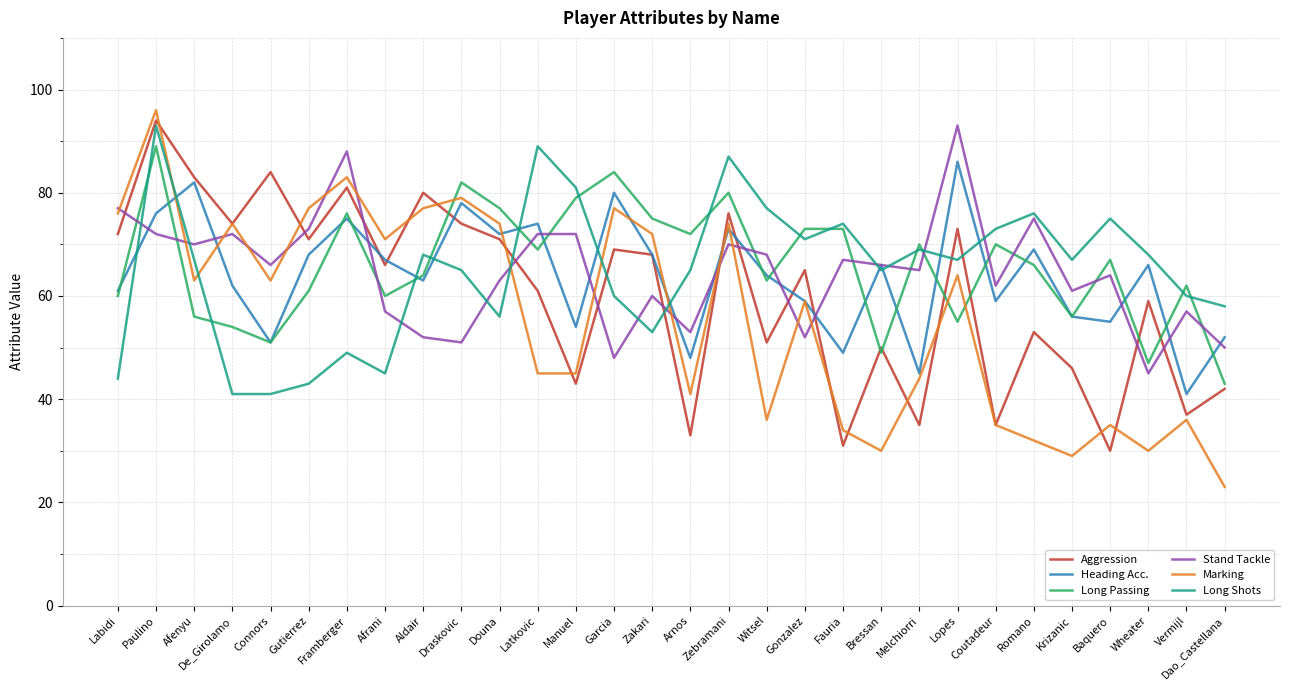

Which series changed the most between Gonzalez and Coutadeur?

Aggression